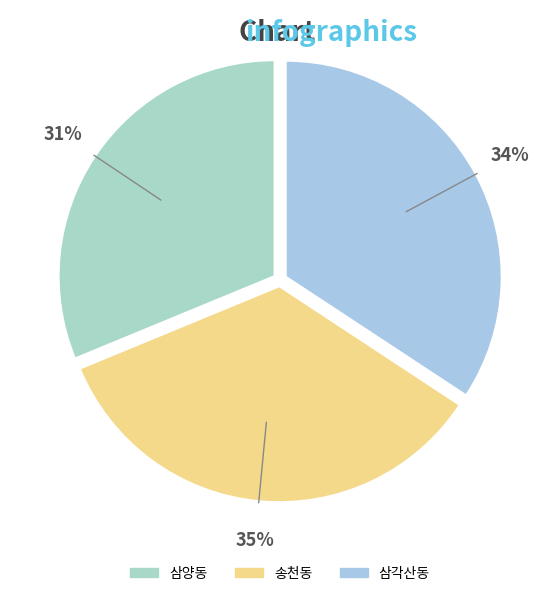

Is the sum of 삼각산동 and 삼양동 greater than half?

Yes